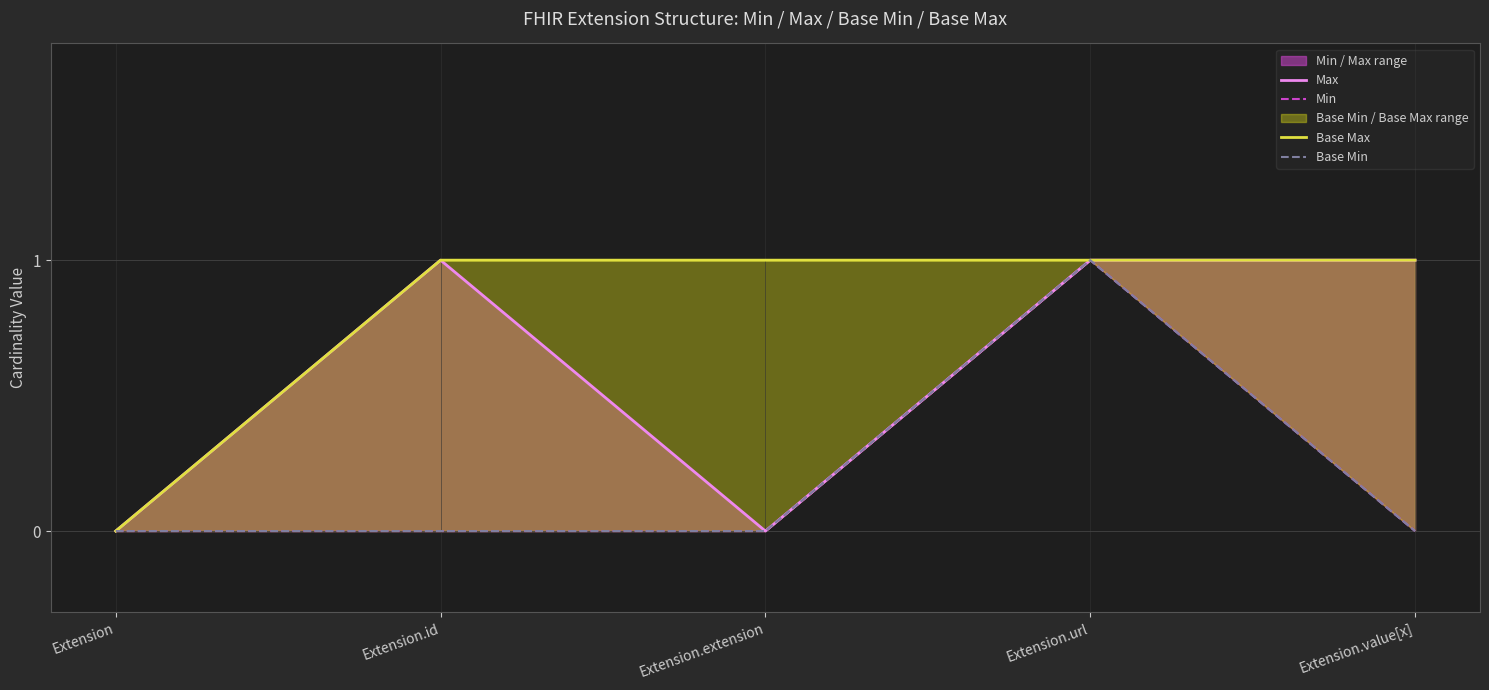

Is the value of Base Min at Extension.value[x] greater than the value of Min at Extension.url?

No